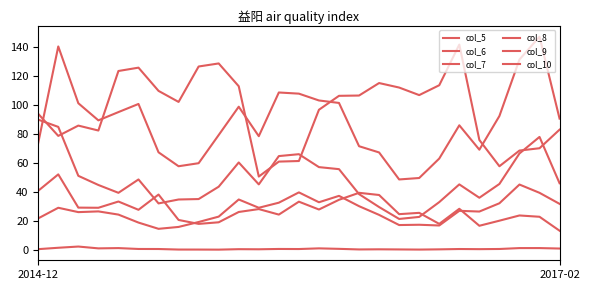

How many lines are shown in the chart?

6